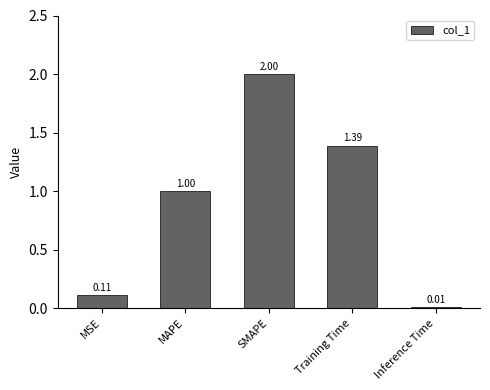

What value does the data have at SMAPE?

2.0